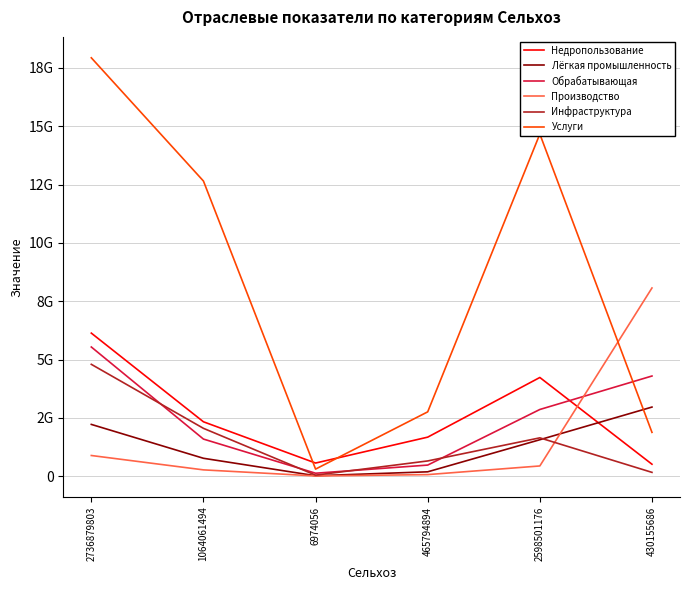

Which series has the largest total across all categories?

Услуги